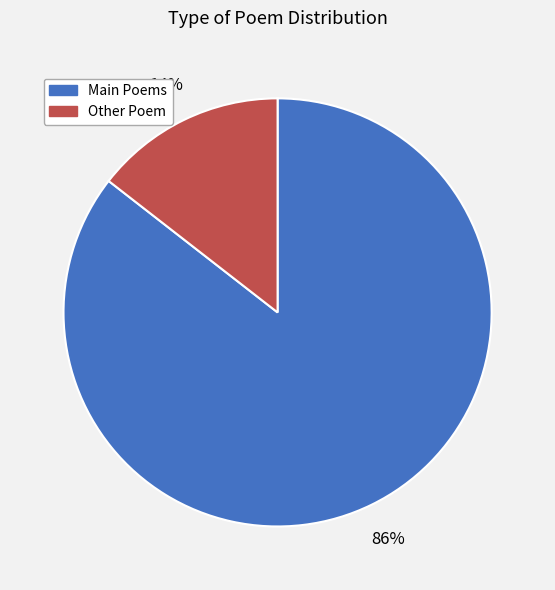

Does any single category account for the majority?

Yes